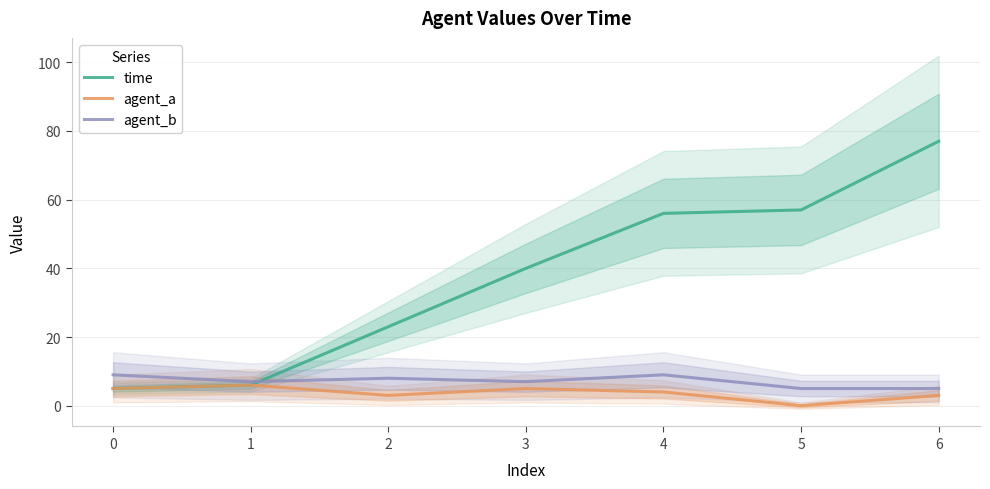

What is the difference between the maximum and minimum values in the agent_b series?

4